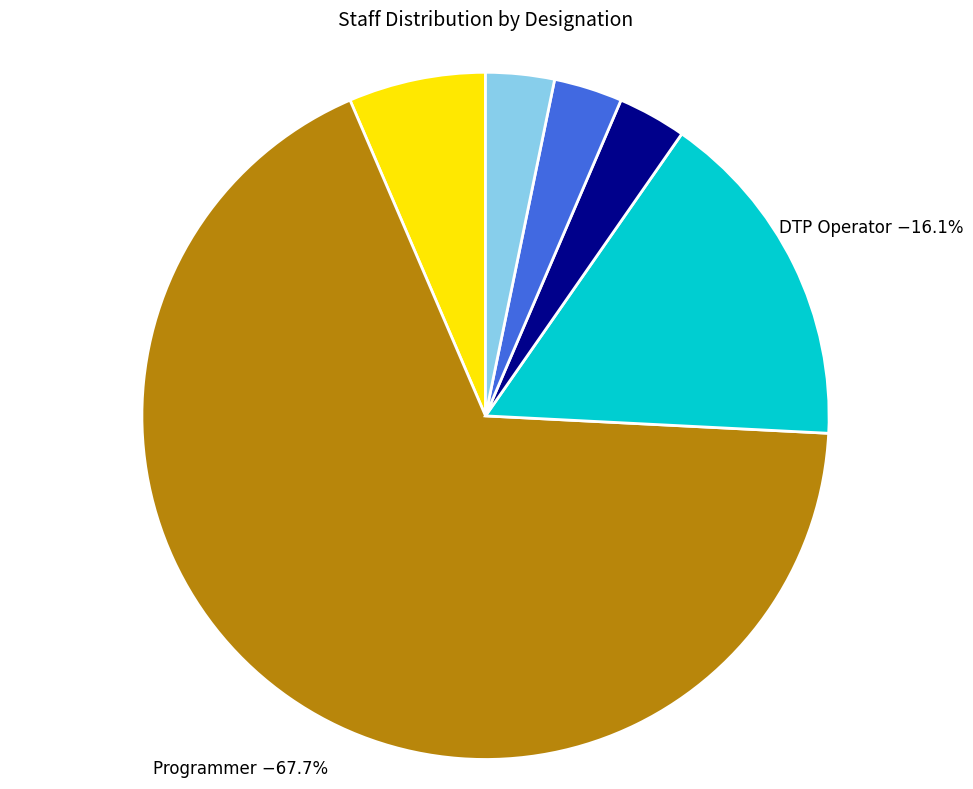

Count the number of slices in the pie.

6